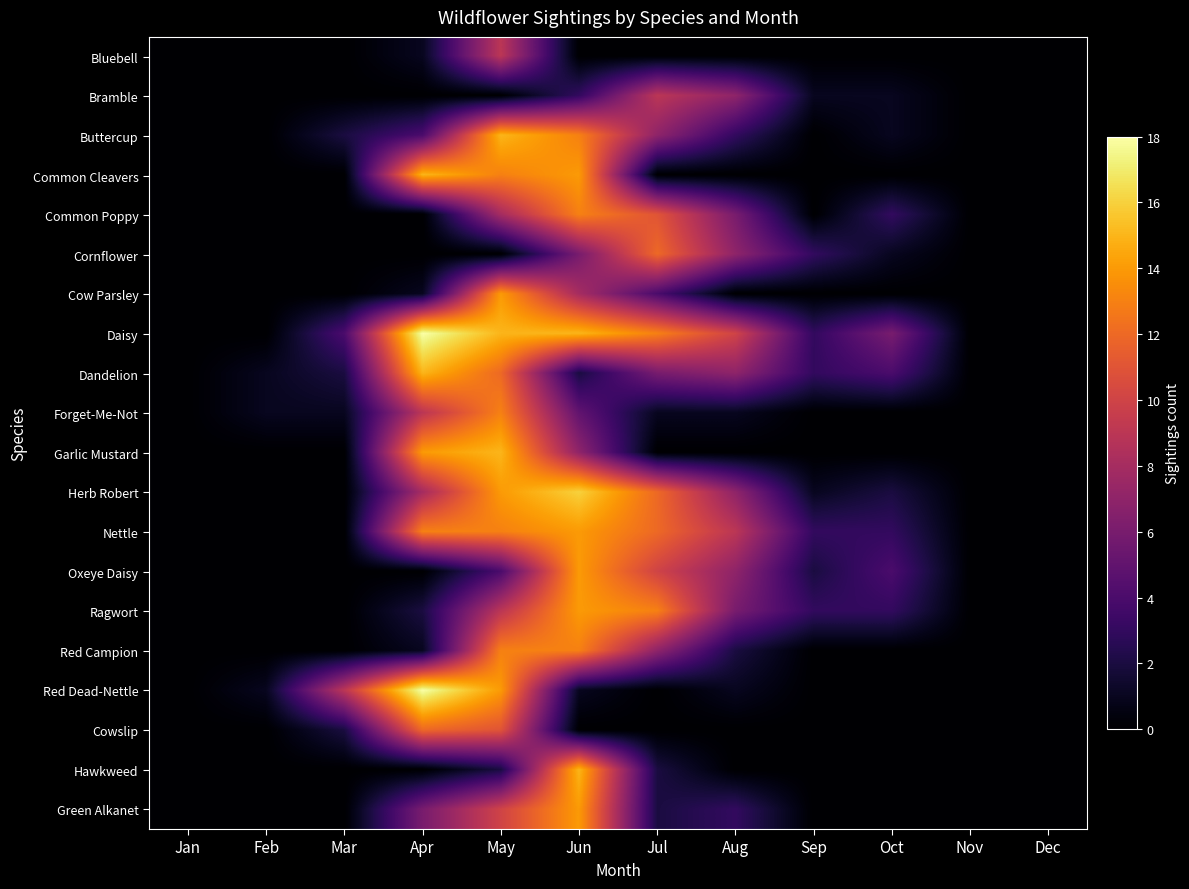

Rank the series at Sep from lowest to highest value.

Bluebell, Buttercup, Common Cleavers, Common Poppy, Cow Parsley, Forget-Me-Not, Garlic Mustard, Red Campion, Red Dead-Nettle, Cowslip, Hawkweed, Green Alkanet, Bramble, Herb Robert, Oxeye Daisy, Cornflower, Daisy, Dandelion, Nettle, Ragwort